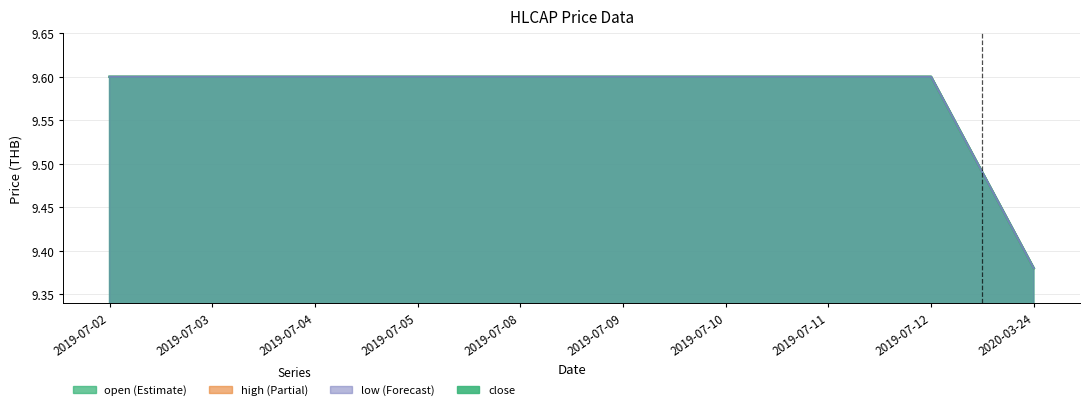

Reading left to right, list all the values displayed in this chart.

open: 9.6	9.6	9.6	9.6	9.6	9.6	9.6	9.6	9.6	9.4
high: 9.6	9.6	9.6	9.6	9.6	9.6	9.6	9.6	9.6	9.4
low: 9.6	9.6	9.6	9.6	9.6	9.6	9.6	9.6	9.6	9.4
close: 9.6	9.6	9.6	9.6	9.6	9.6	9.6	9.6	9.6	9.4